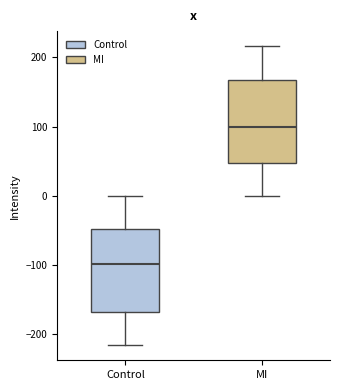

Reading left to right, transcribe this box plot: for each box, give where its median line is, the range the box spans, and where its two whiskers end, as read against the y-axis. The values are not printed on the chart, so give them approximately, as read against the axis.

Control: median -100, box -170 to -50, whiskers -220 to 0
MI: median 100, box 50 to 170, whiskers 0 to 220